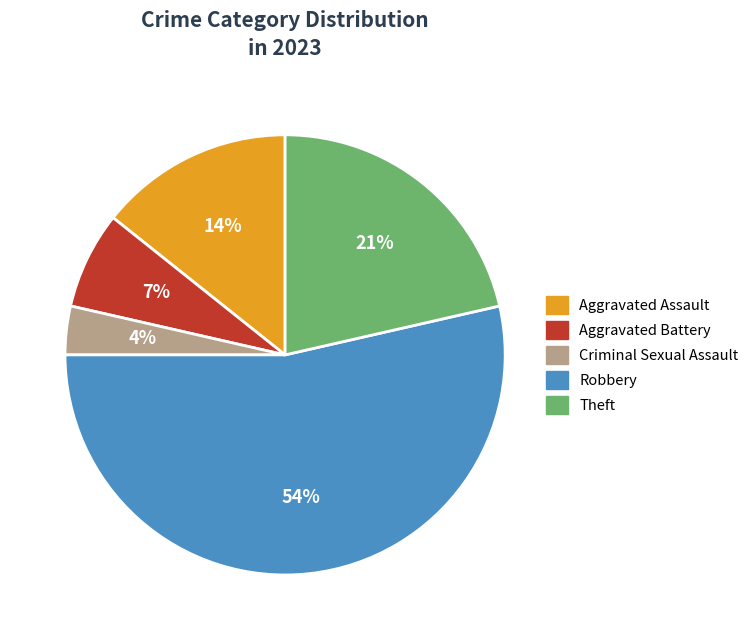

Is Robbery the majority of the pie?

Yes